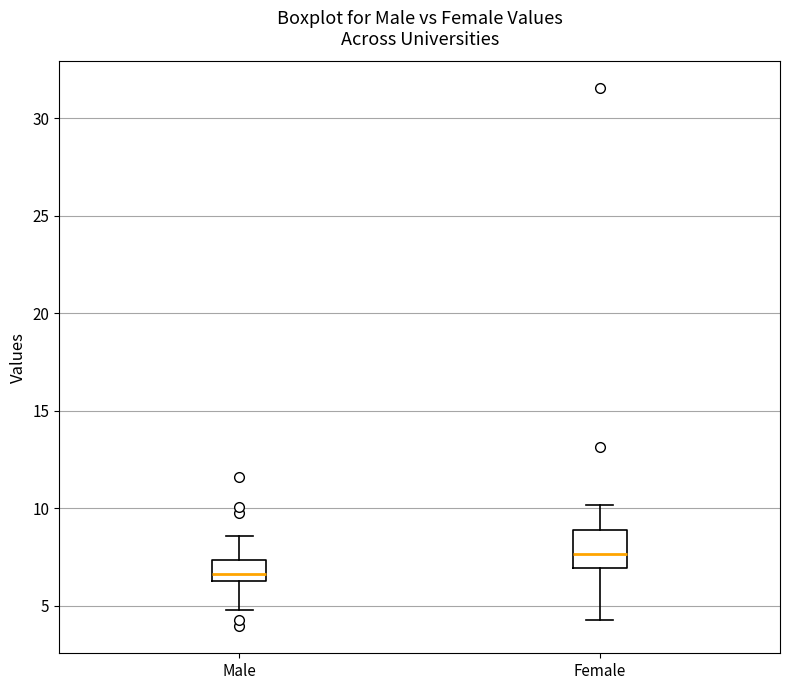

Comparing the boxes themselves (not the whiskers), which one is the tallest?

Female